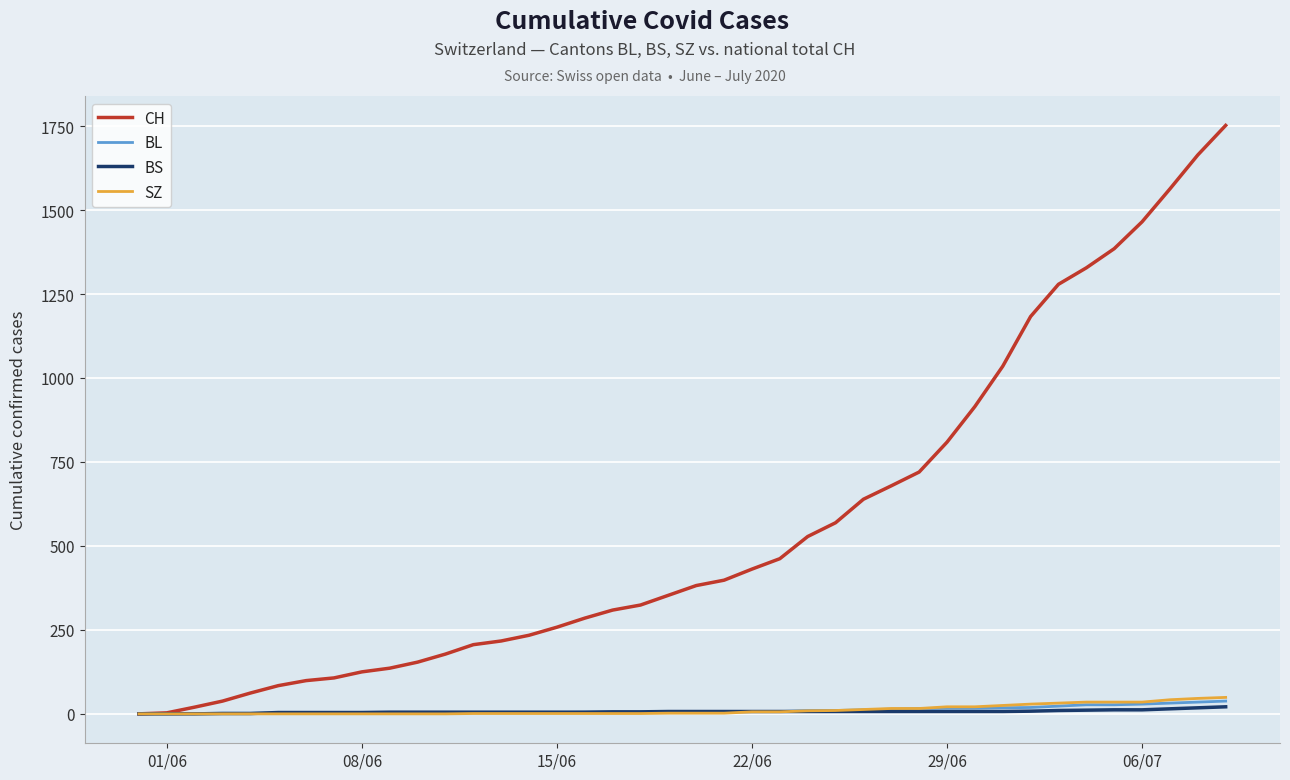

Which series has the largest range (max minus min)?

CH